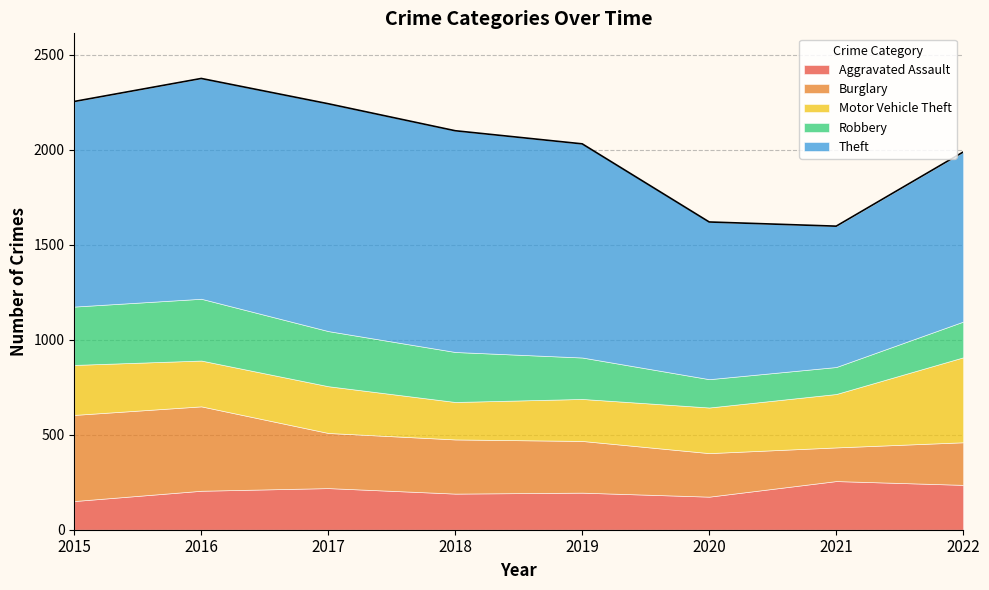

At which category is the sum across all series the highest?

2016